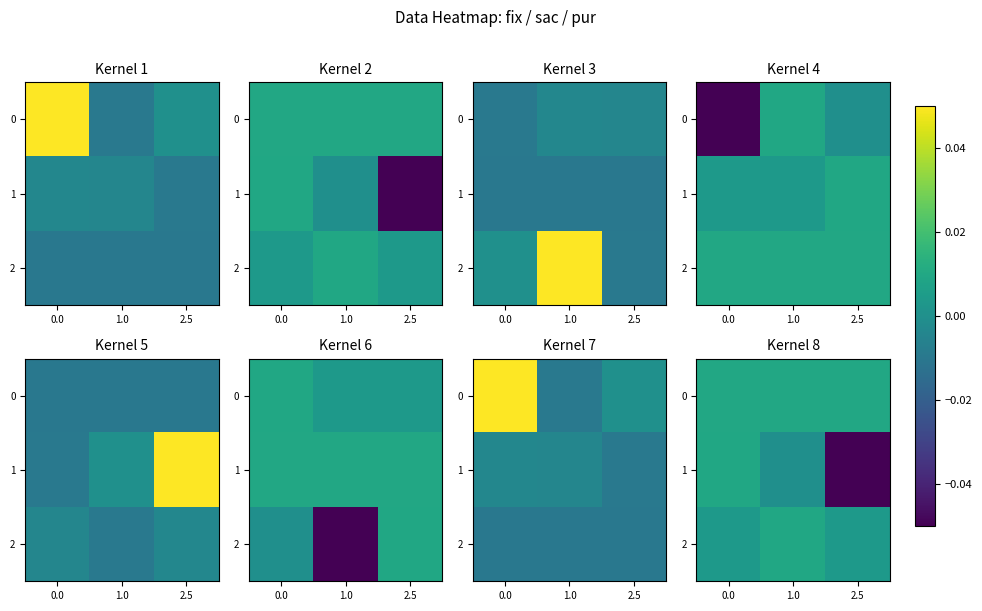

Rank the categories by 1 value from lowest to highest.

2.5, 1.0, 0.0